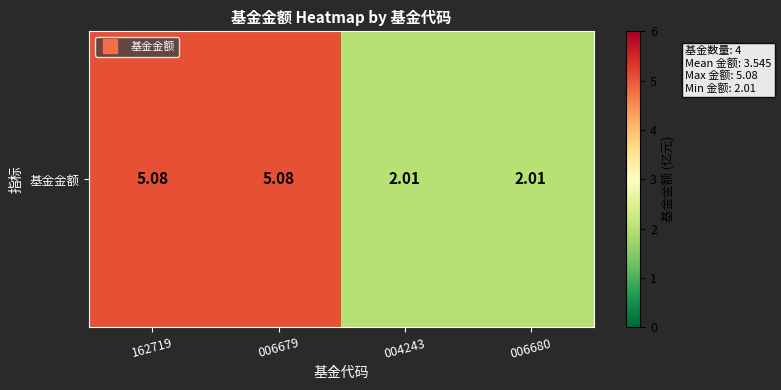

The chart shows a value of 2.0 at 006680. True or false?

True